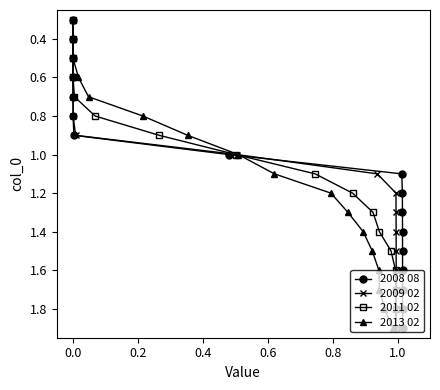

True or false: 2011 02 and 2009 02 cross at least once.

False